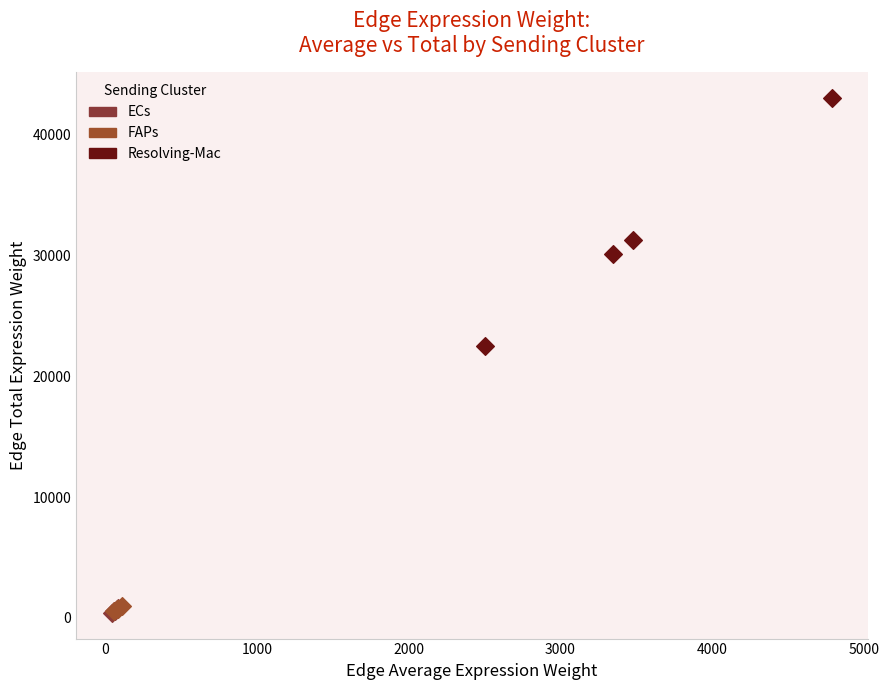

Which series reaches the maximum Y coordinate?

Resolving-Mac